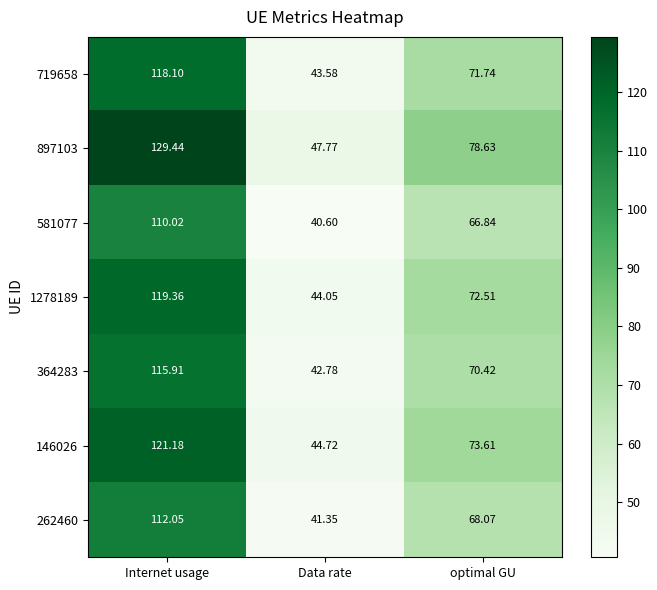

Rank the categories by 581077 value from lowest to highest.

Data rate, optimal GU, Internet usage